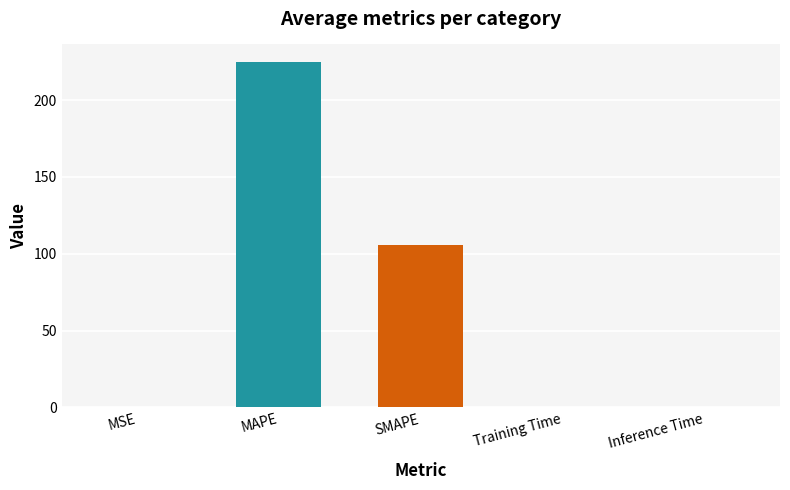

Which category has the highest value across all series?

MAPE